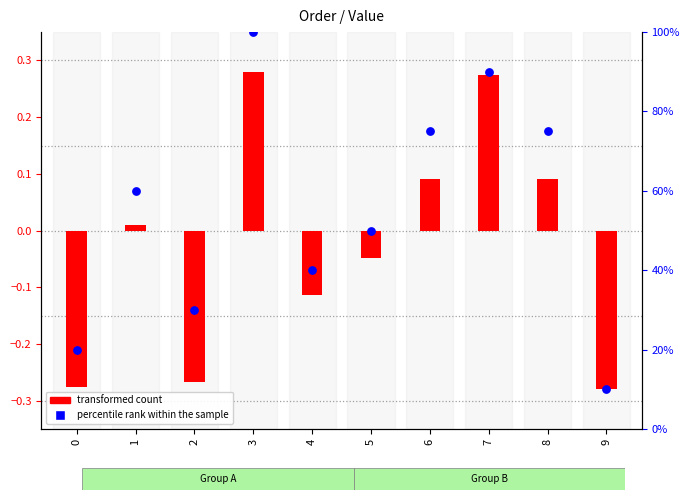

What is the total value across all series at 6?

75.1